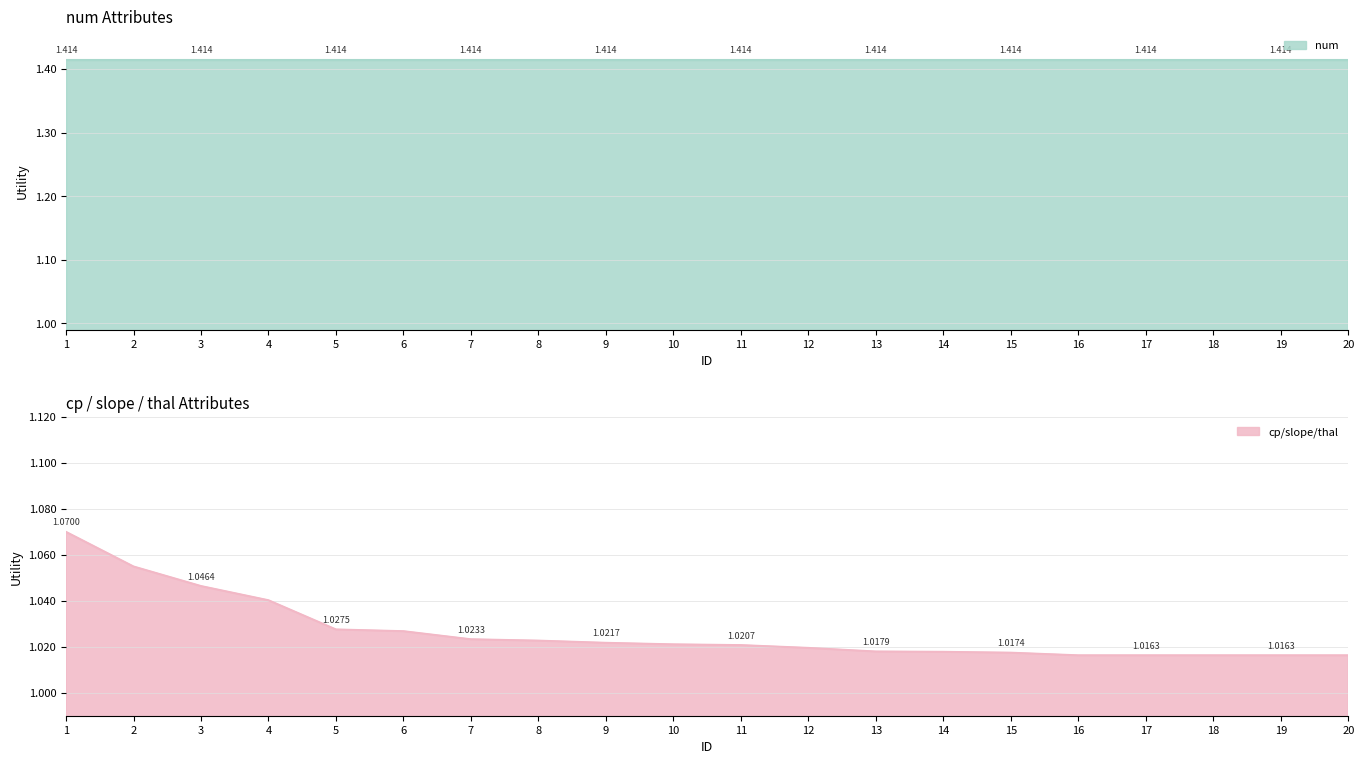

List the labels in order of value, largest first.

1, 2, 3, 4, 5, 6, 7, 8, 9, 10, 11, 12, 13, 14, 15, 16, 17, 18, 19, 20